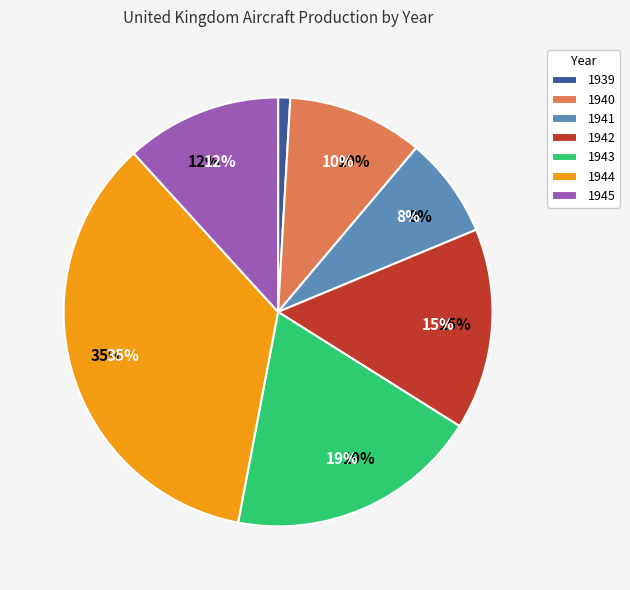

To the nearest percent, what portion does 1942 represent?

15%